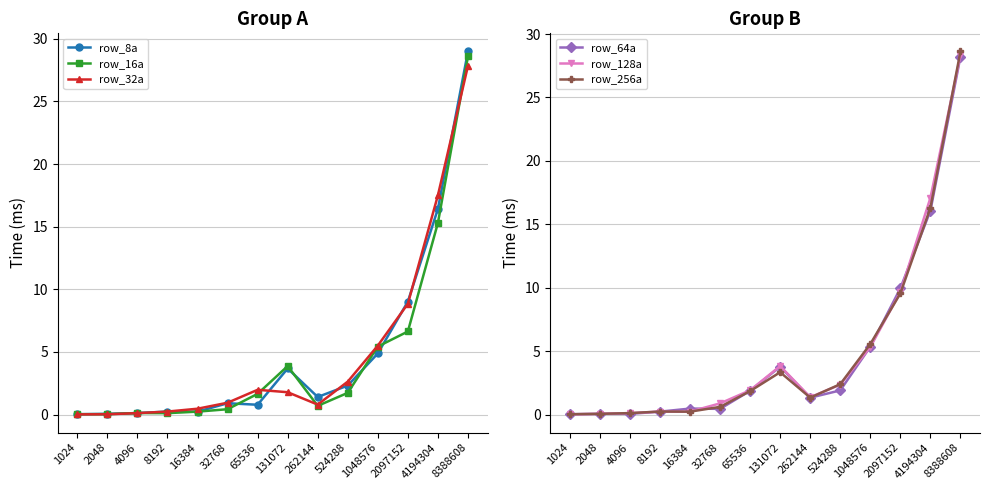

Which series has the widest spread of values?

row_8a